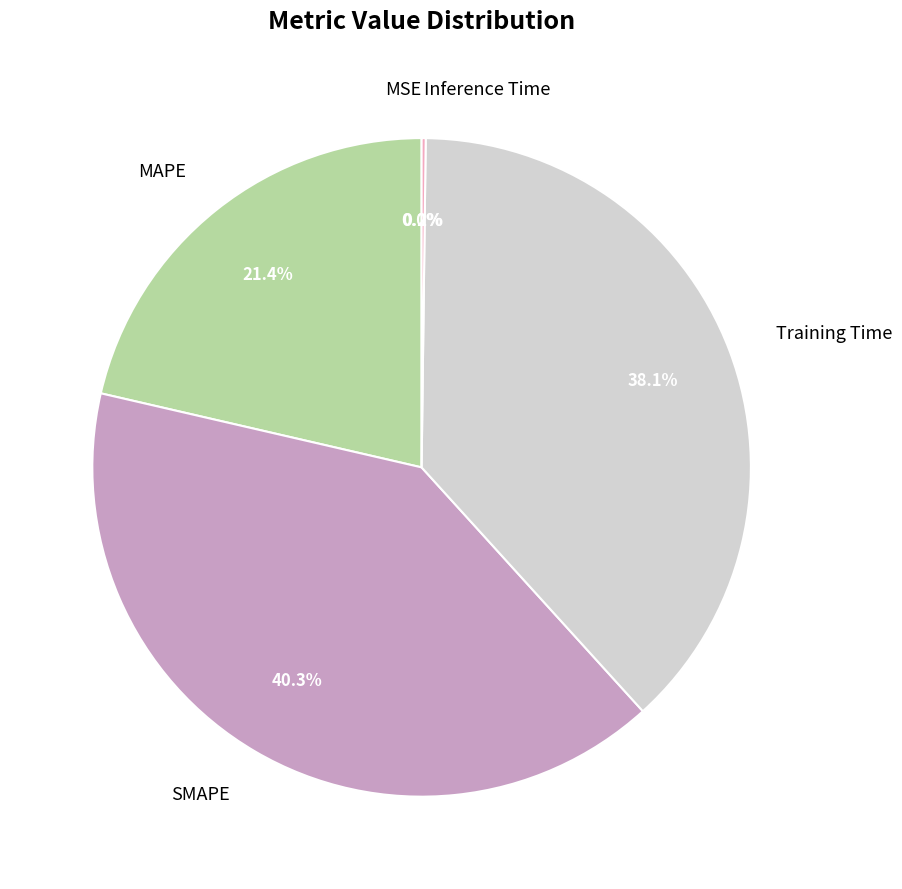

Which slice is the largest?

SMAPE